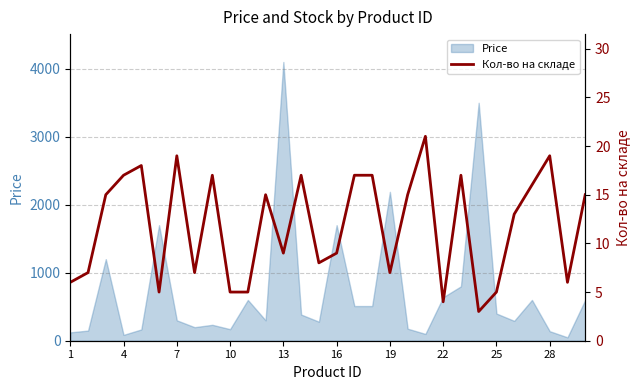

Reading right to left, what are all the values shown in this chart?

15	6	19	16	13	5	3	17	4	21	15	7	17	17	9	8	17	9	15	5	5	17	7	19	5	18	17	15	7	6